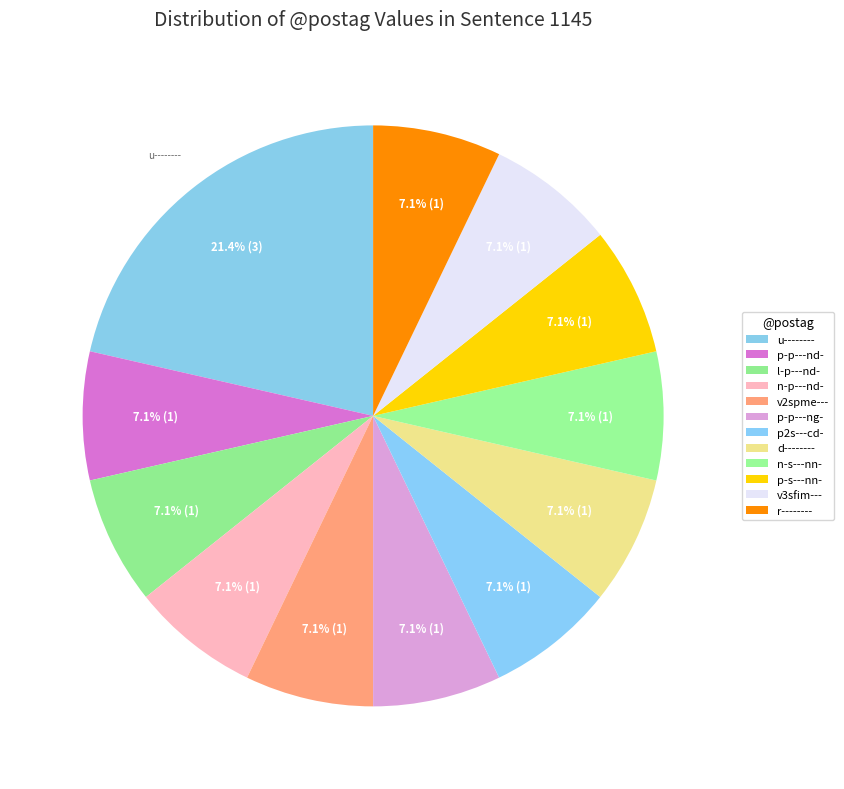

Does v2spme--- account for over 50% of the chart?

No